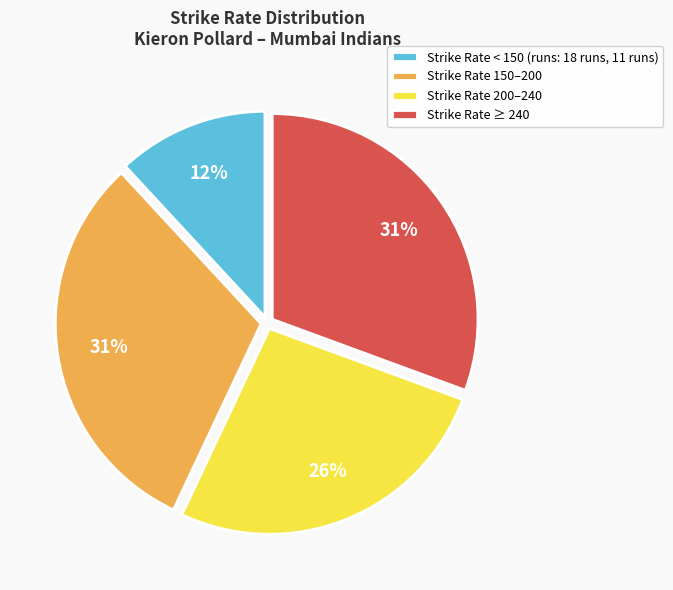

The Strike Rate 200–240 slice represents 21% of the pie. True or false?

False